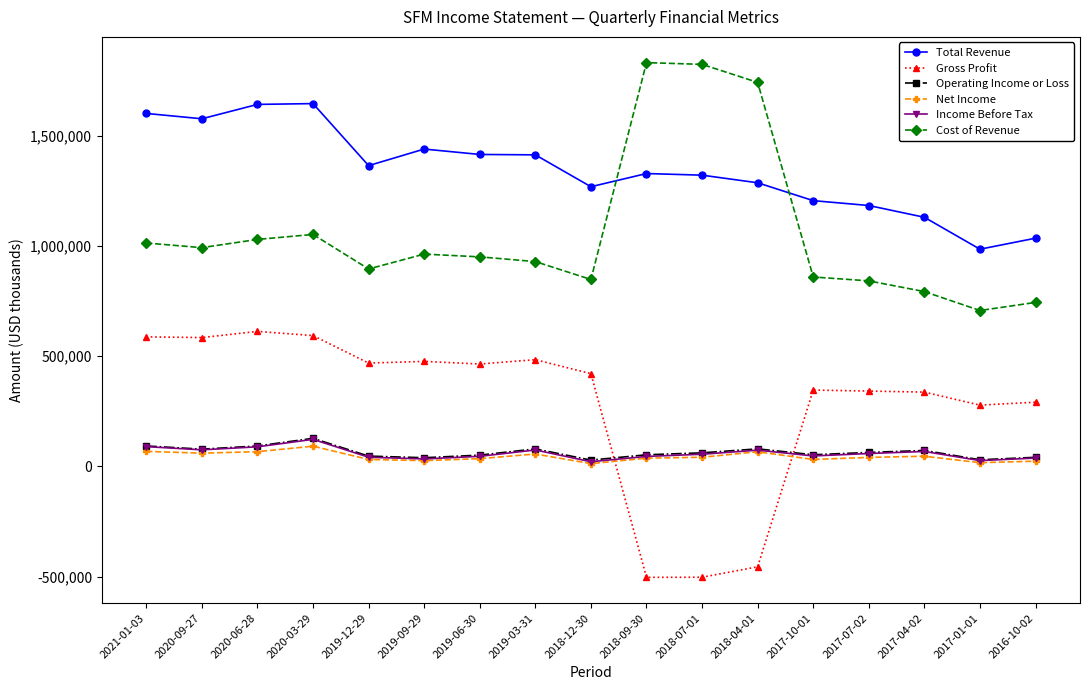

The value of Gross Profit at 2021-01-03 is 141663. True or false?

False